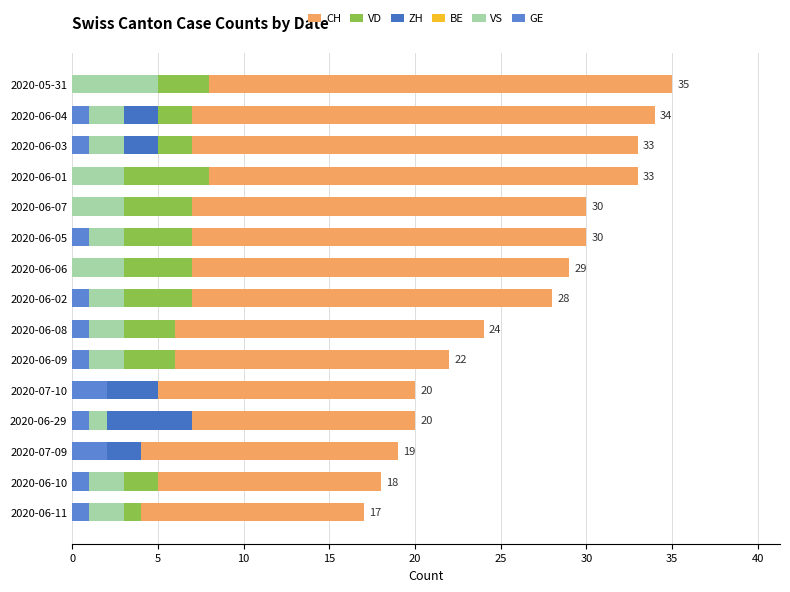

Which series has the largest total across all categories?

CH